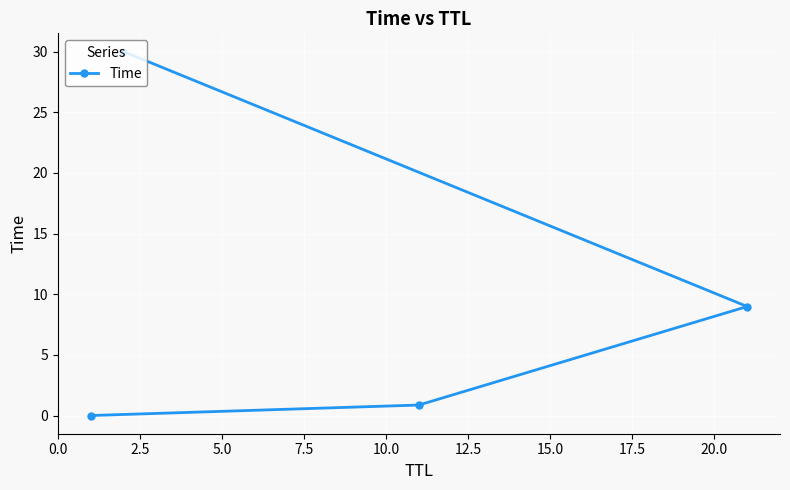

What is the greatest value displayed?

30.0